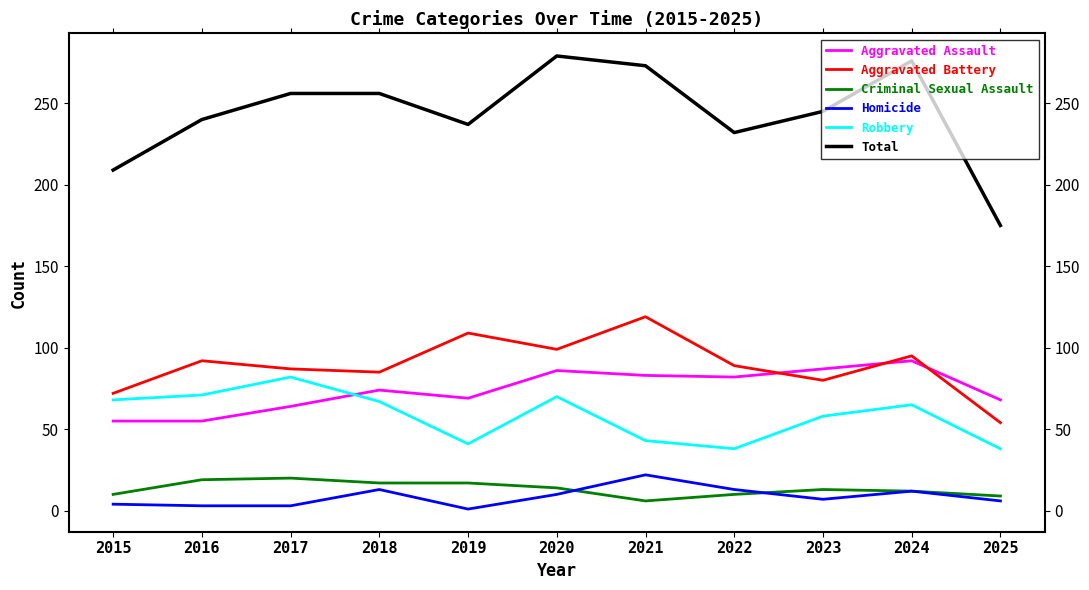

The value of Criminal Sexual Assault at 2020 is 14. True or false?

True